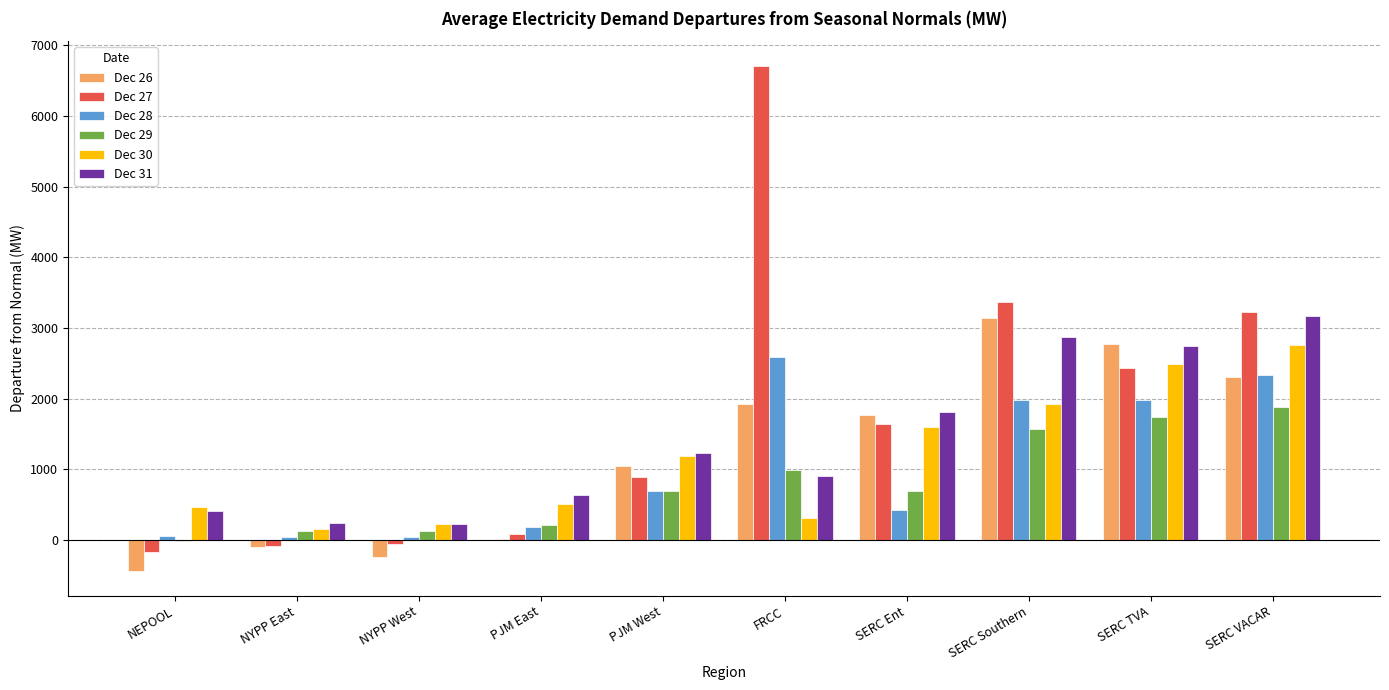

Is the value of Dec 31 at SERC TVA greater than the value of Dec 26 at SERC VACAR?

Yes